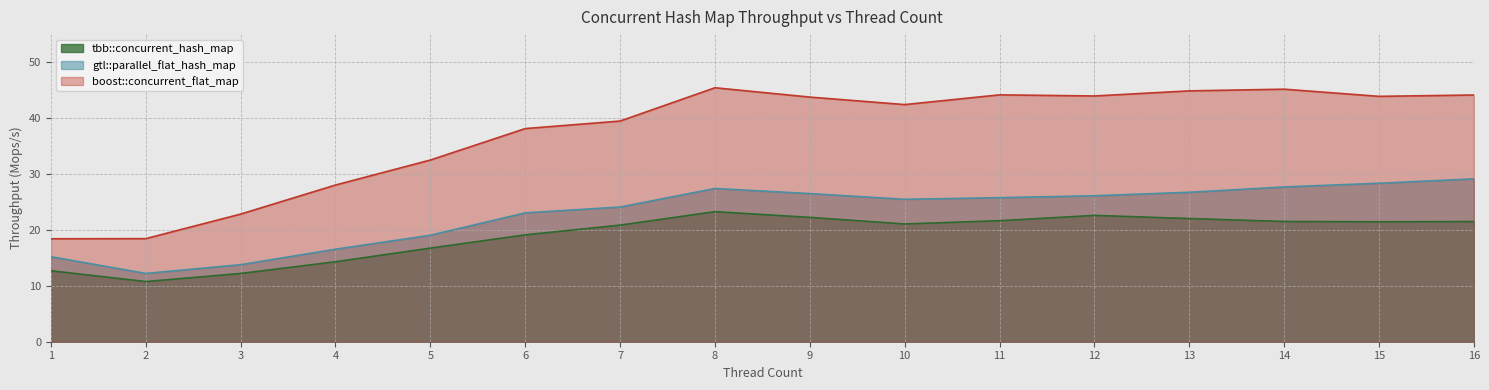

Reading right to left, list all the values displayed in this chart.

tbb::concurrent_hash_map: 21.5	21.4	21.5	22.0	22.6	21.6	21.1	22.2	23.3	20.8	19.1	16.7	14.3	12.2	10.8	12.7
gtl::parallel_flat_hash_map: 29.1	28.3	27.7	26.7	26.1	25.8	25.5	26.5	27.4	24.1	23.0	19.0	16.5	13.8	12.2	15.2
boost::concurrent_flat_map: 44.1	43.9	45.2	44.9	43.9	44.1	42.4	43.7	45.4	39.5	38.1	32.5	28.0	22.8	18.4	18.4